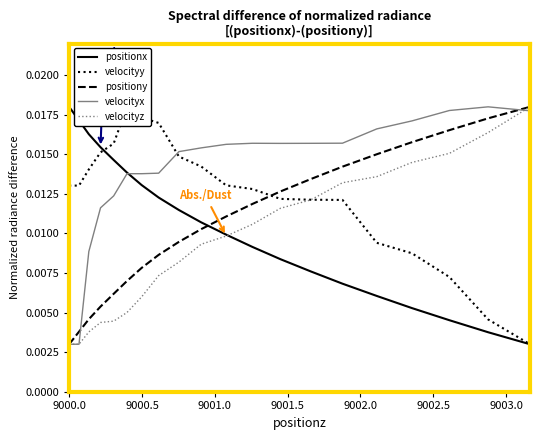

Is the value of velocityz at 9001.5 greater than the value of positiony at 9002.0?

No